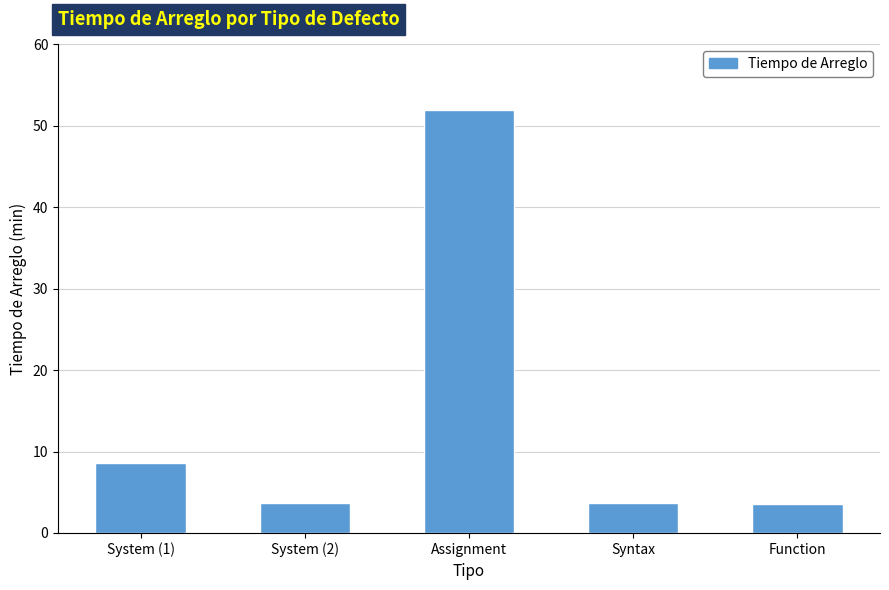

The value at System (1) is 8.6. True or false?

True